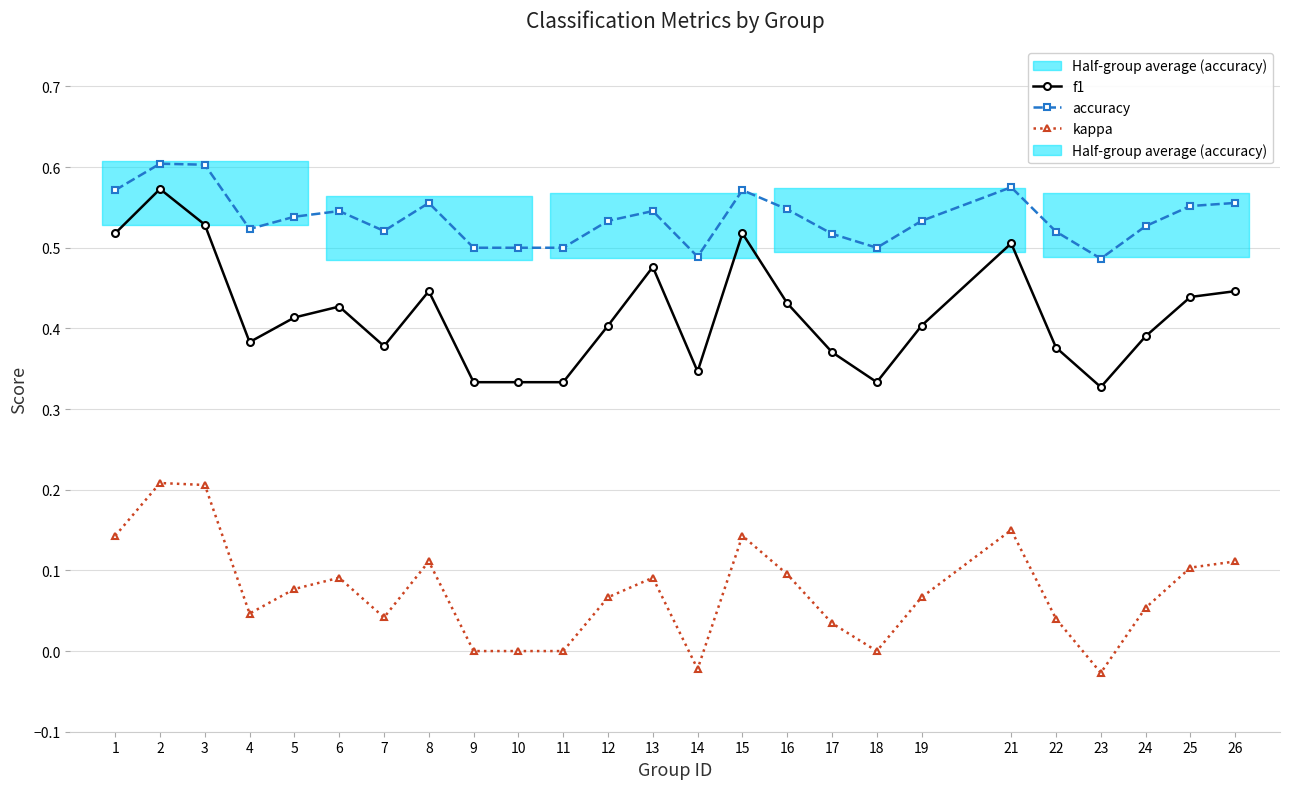

What is the sum of all f1 values?

10.4